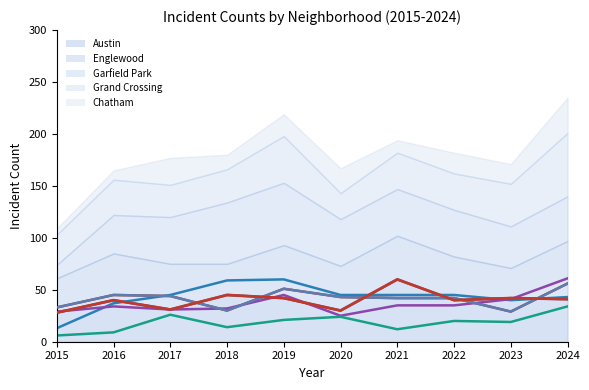

Between 2021 and 2023, which series saw the biggest shift?

Austin